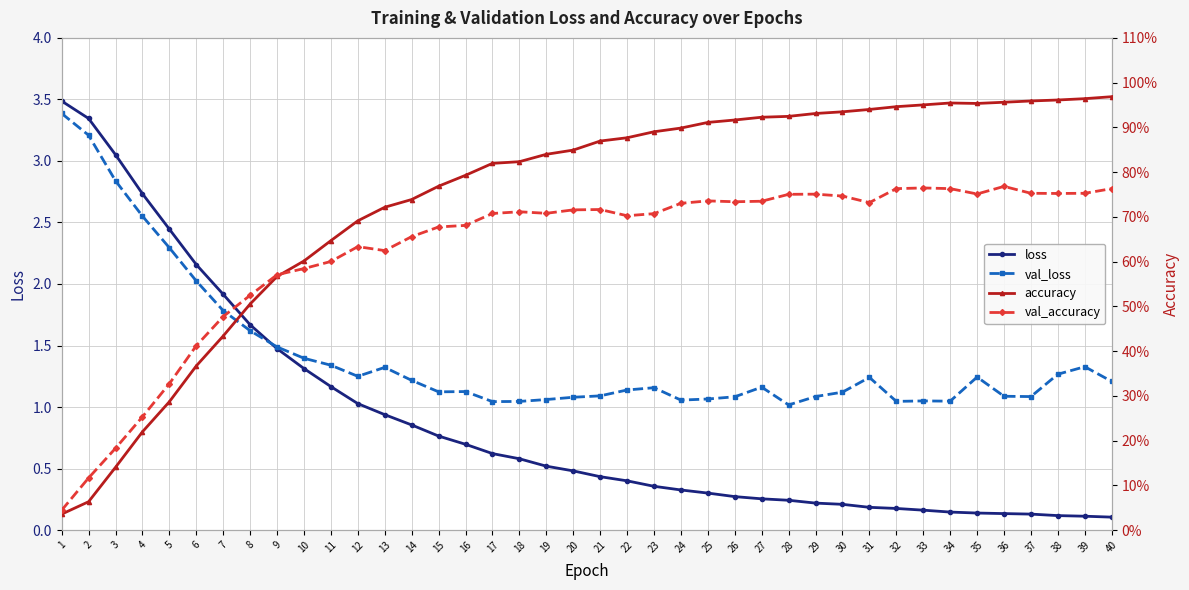

Which label corresponds to the largest value in the chart?

1